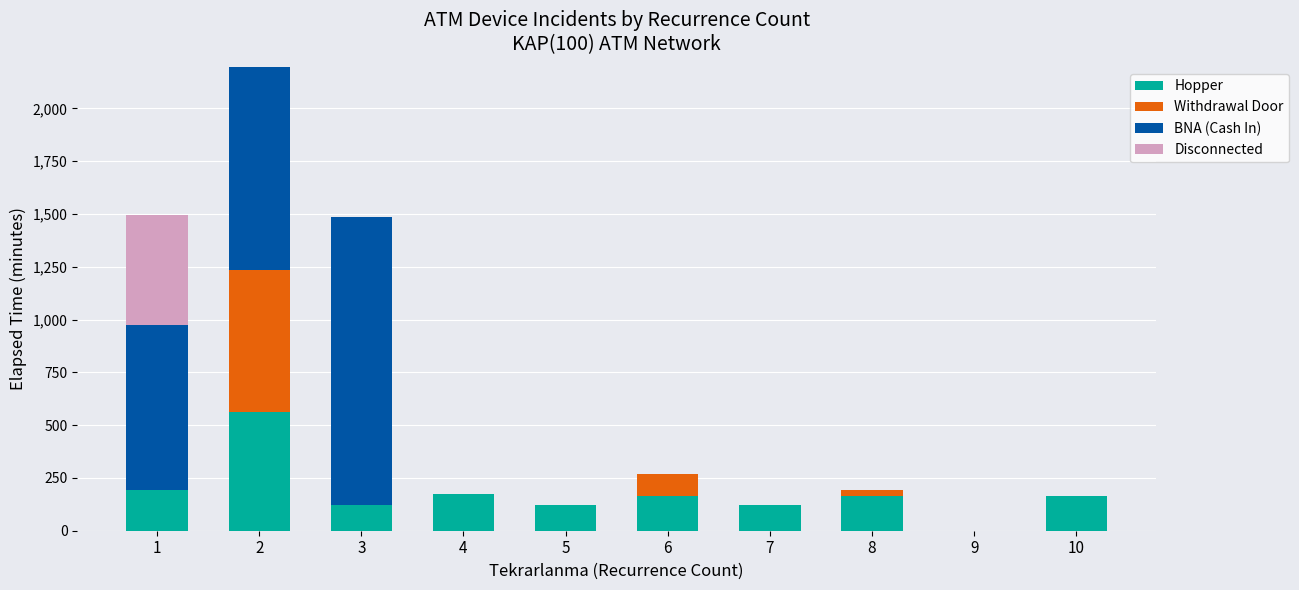

What is the maximum value for Hopper?

562